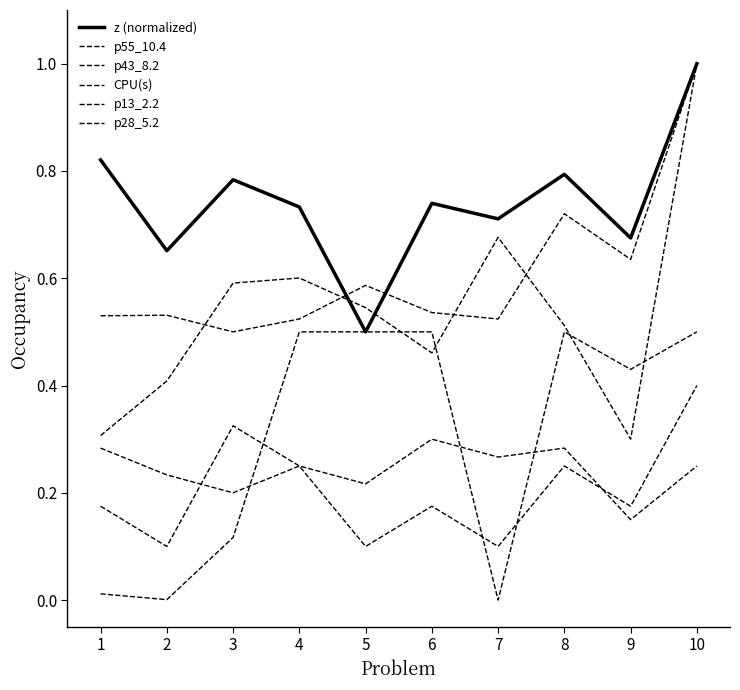

At which category does p13_2.2 reach its first local peak?

3